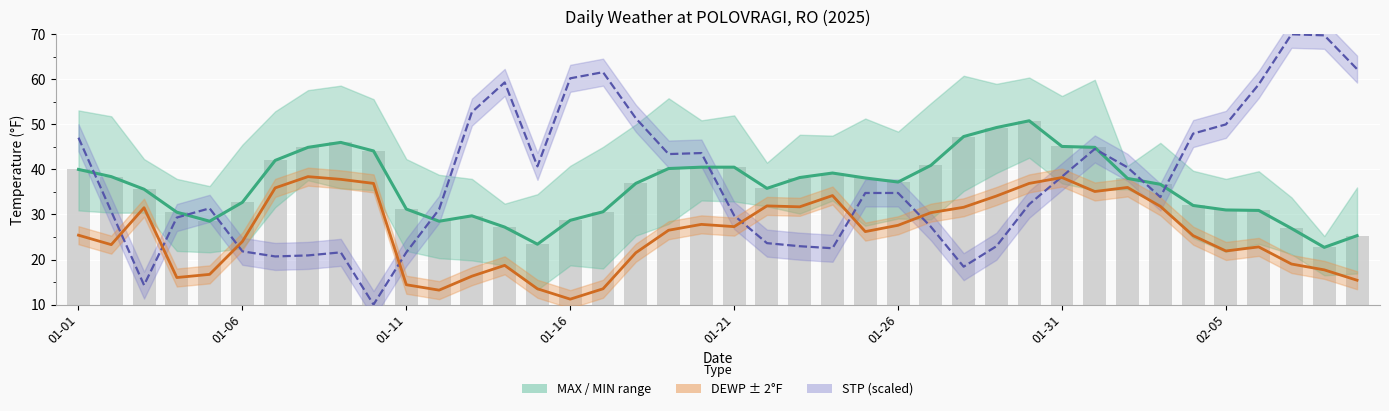

What is the value of the TEMP bar at the 8th from the left?

44.9